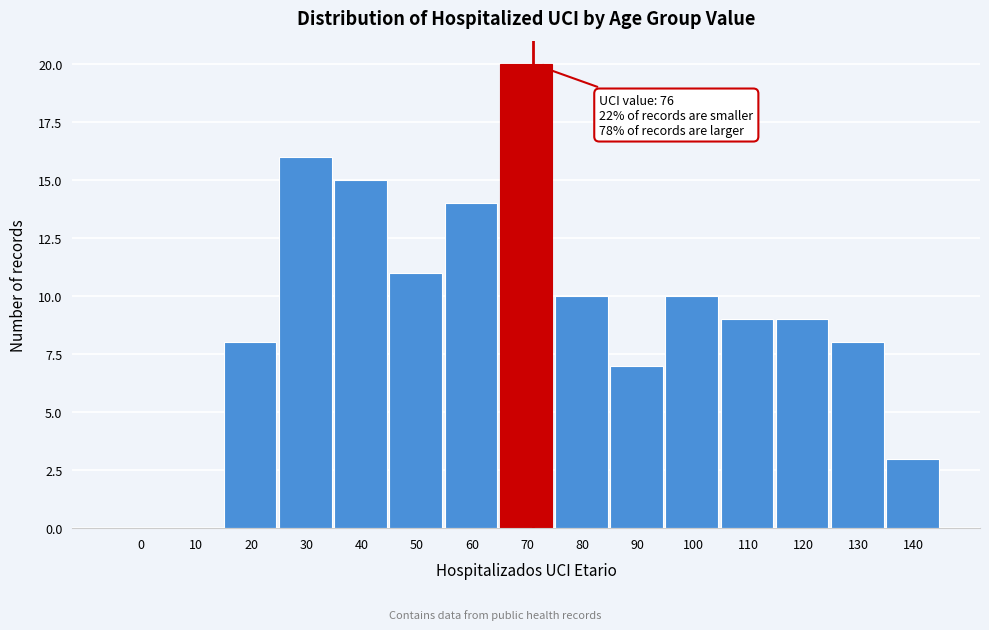

Reading right to left, what are all the values shown in this chart?

140=3	130=8	120=9	110=9	100=10	90=7	80=10	70=20	60=14	50=11	40=15	30=16	20=8	10=0	0=0